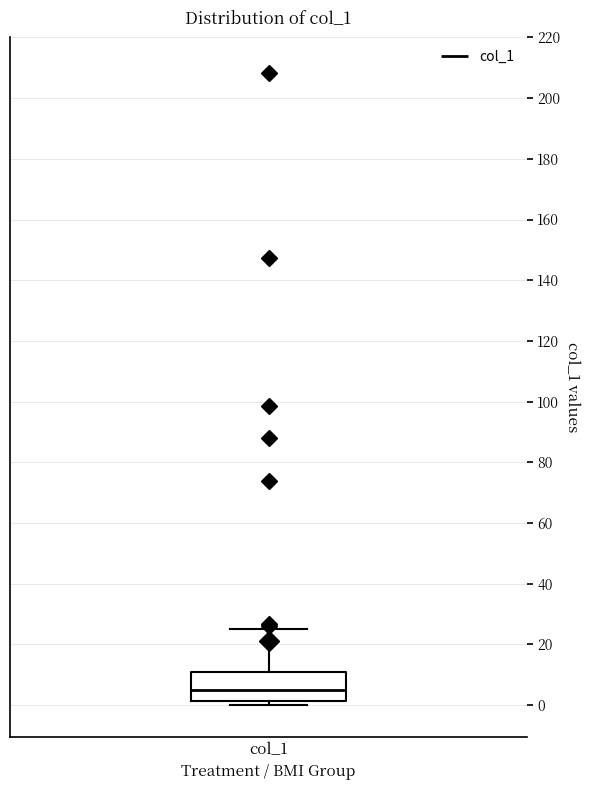

Transcribe this box plot: give where the median line is, the range the box spans, and where the two whiskers end, as read against the y-axis. The values are not printed on the chart, so give them approximately, as read against the axis.

median 4, box 2 to 12, whiskers 0 to 24